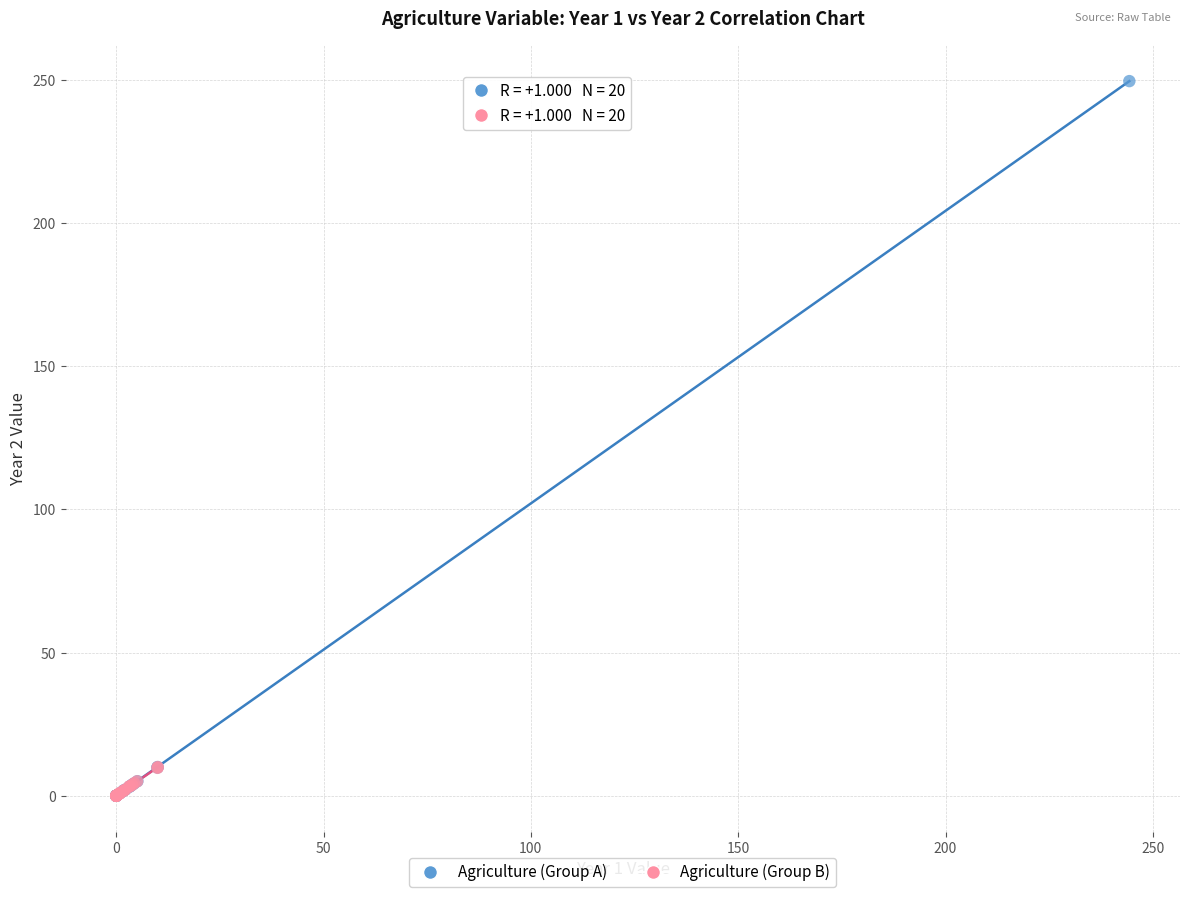

Which series has the widest spread of Y values?

Agriculture (Group A)